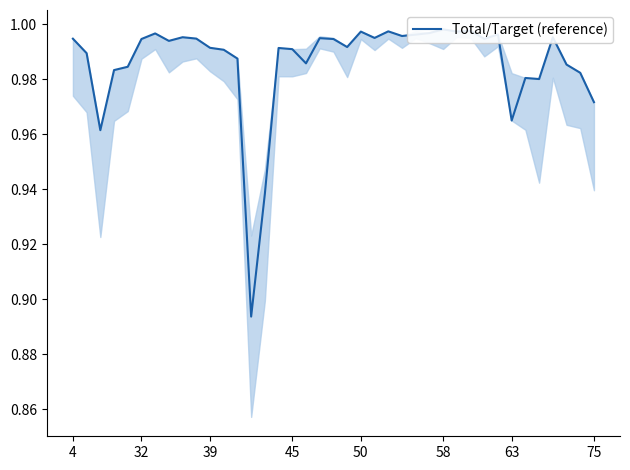

How many points are higher than both their immediate neighbors (excluding endpoints)?

11